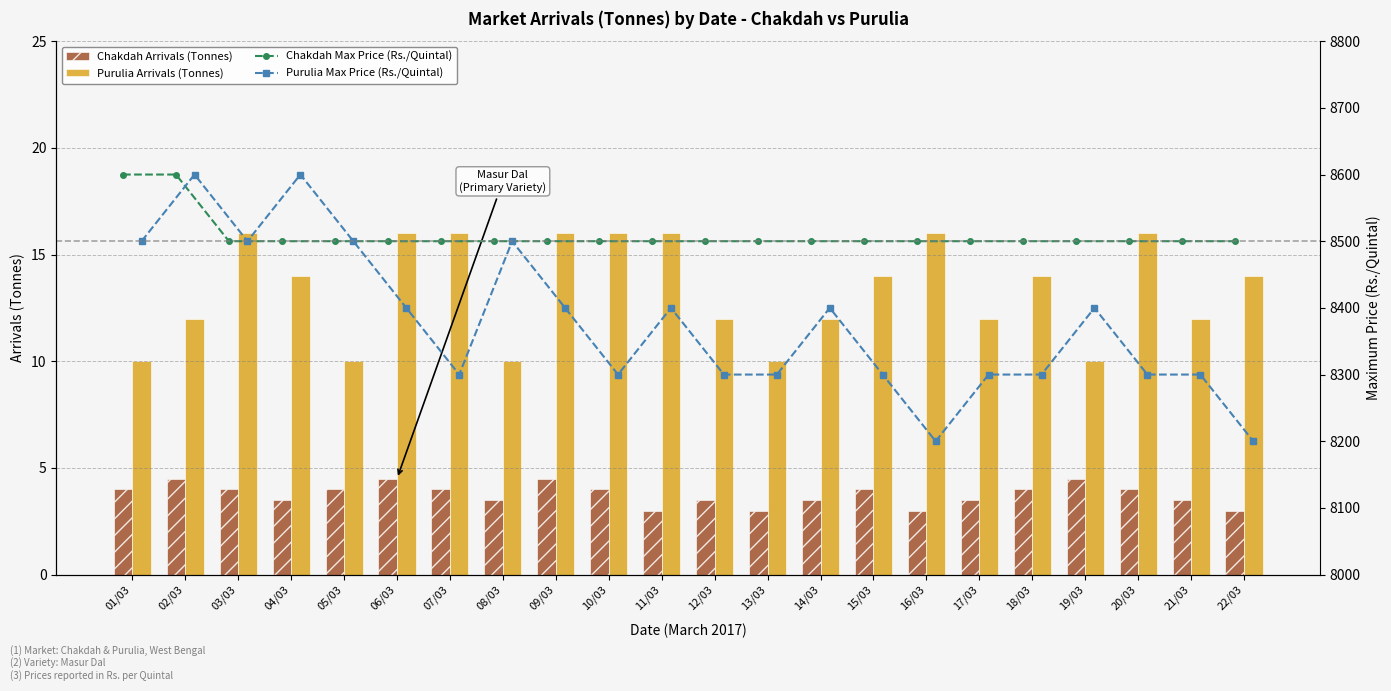

The value of Purulia Arrivals (Tonnes) at 06/03 is 6.4. True or false?

False